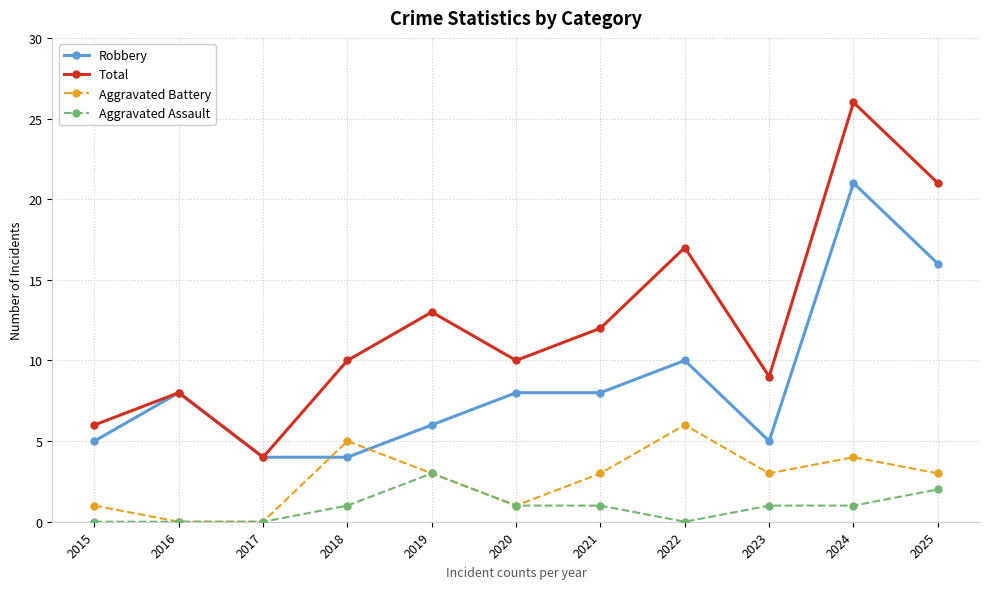

Which category has the highest value across all series?

2024